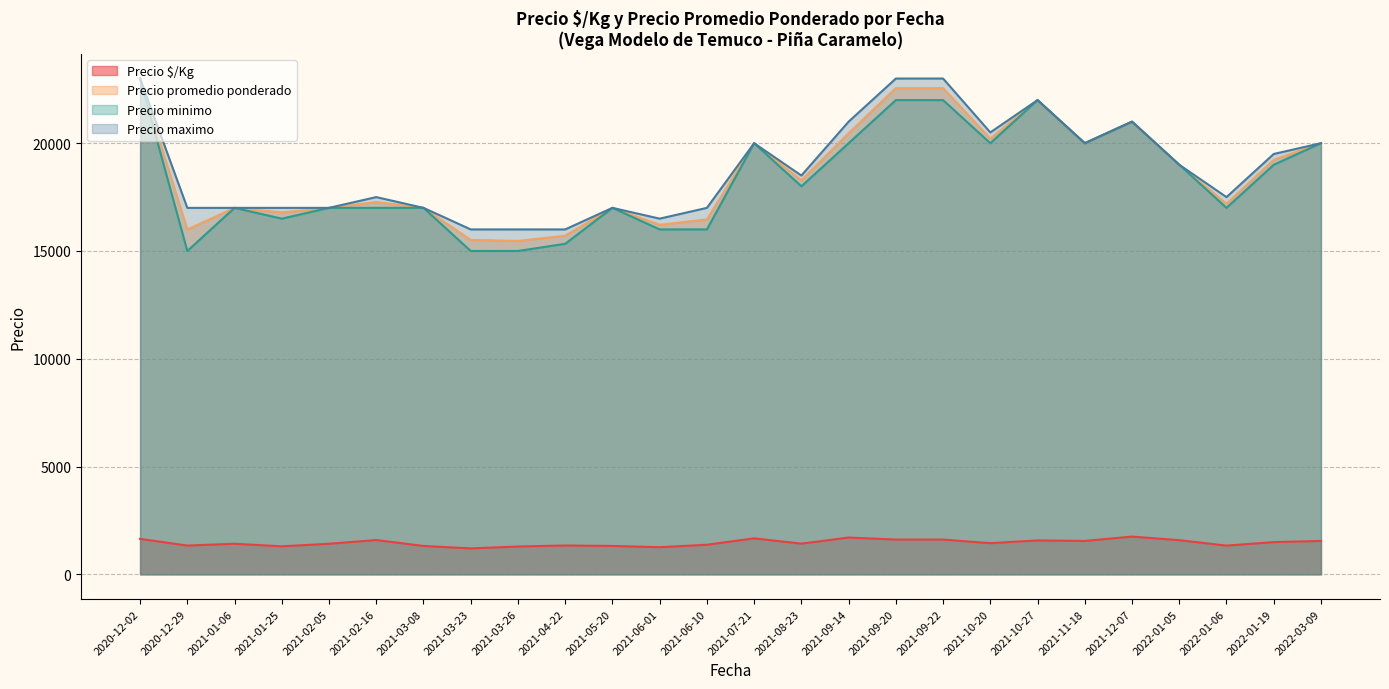

True or false: Precio minimo and Precio $/Kg cross at least once.

False